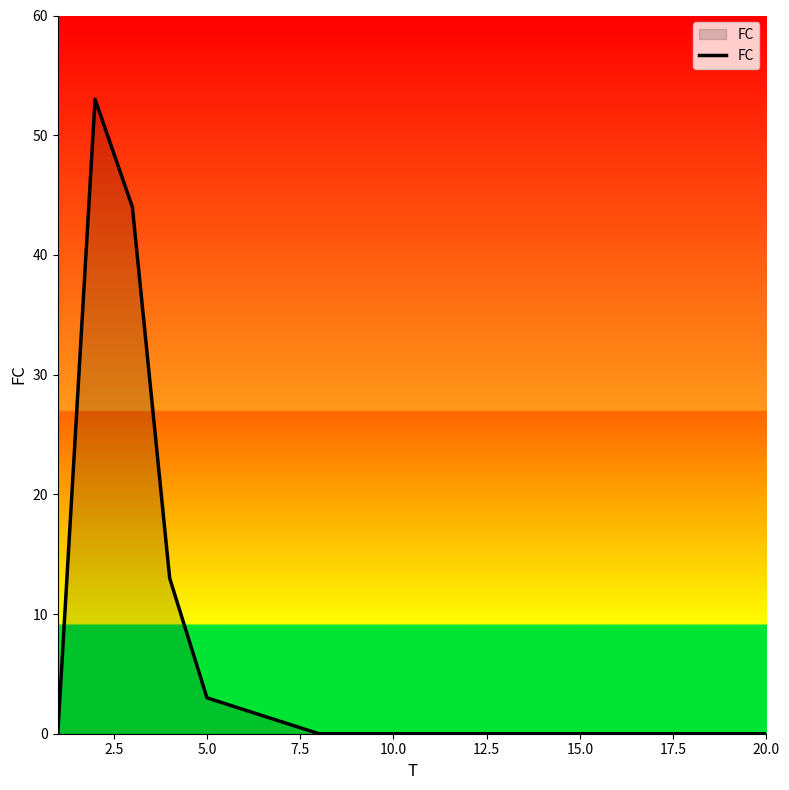

How many lines are shown in the chart?

1